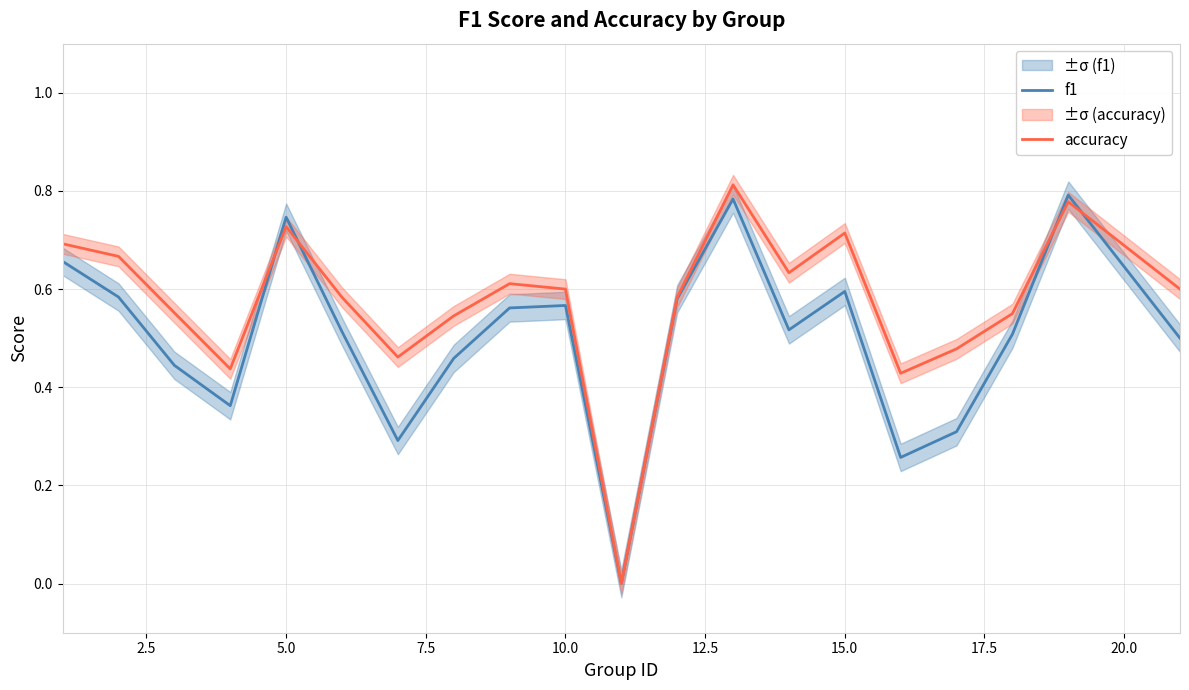

Which series has the largest total across all categories?

accuracy